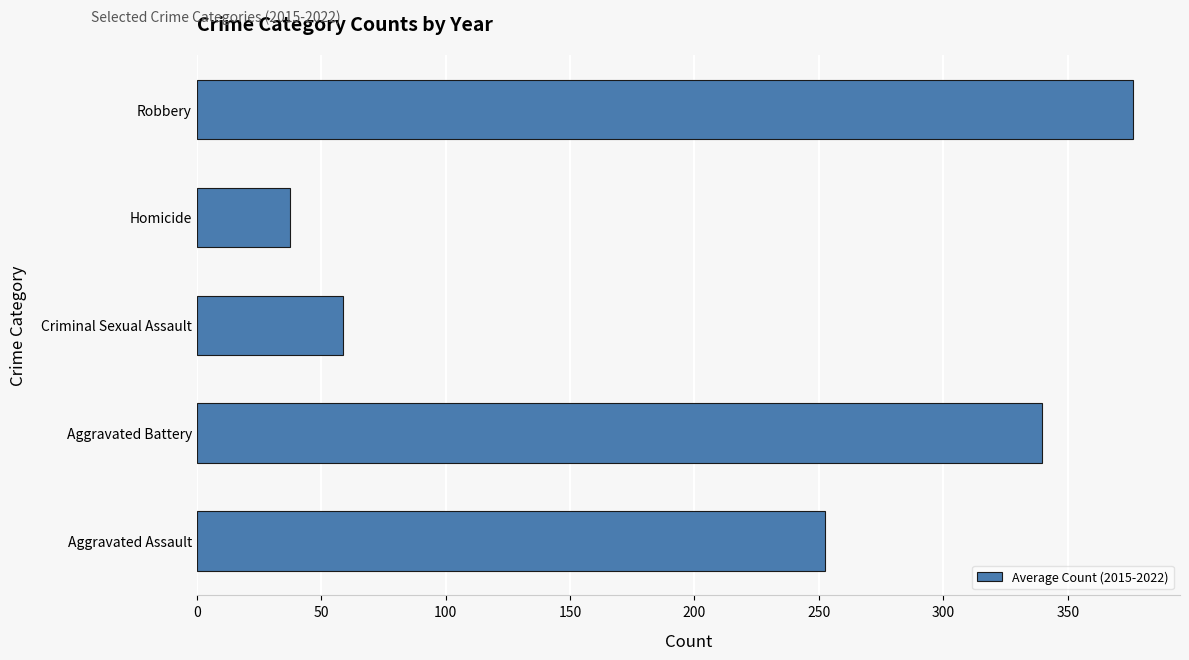

What is the change in value from Aggravated Battery to Robbery?

+36.6